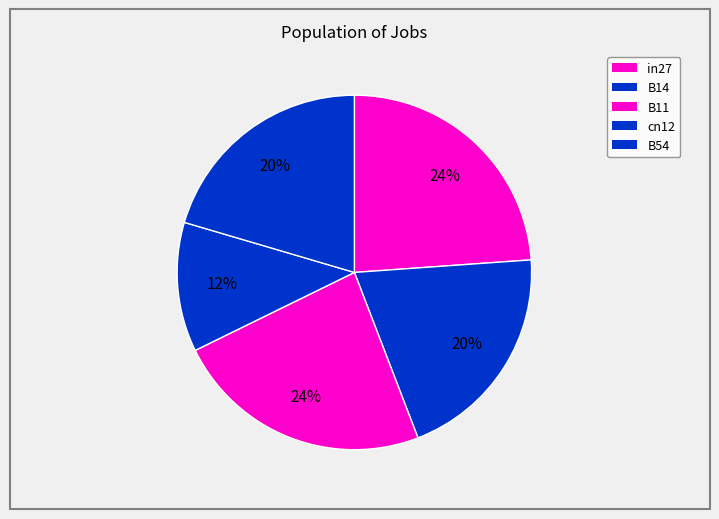

Which slice is the smallest?

cn12